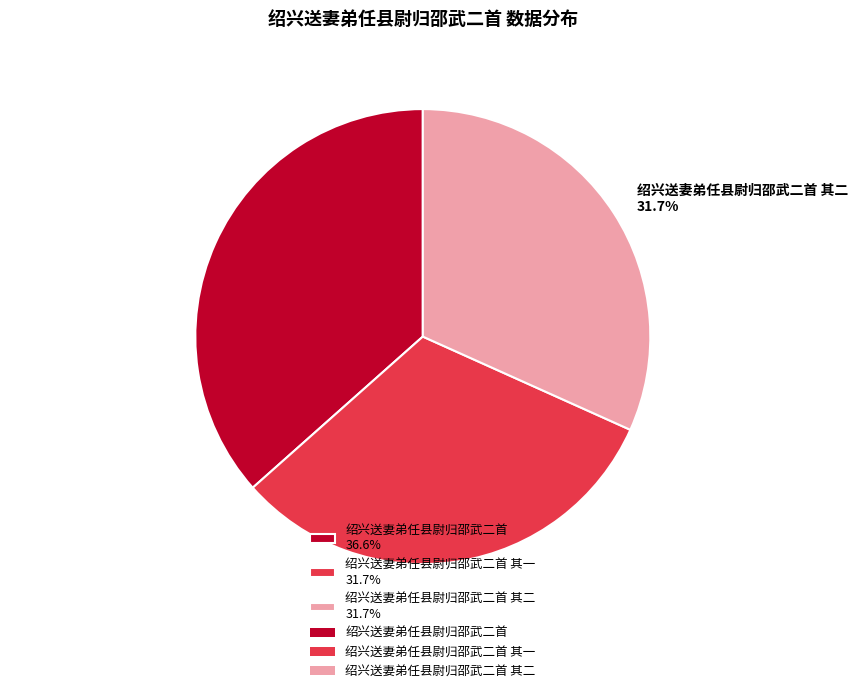

Which category has the biggest portion of the pie?

绍兴送妻弟任县尉归邵武二首 36.6%